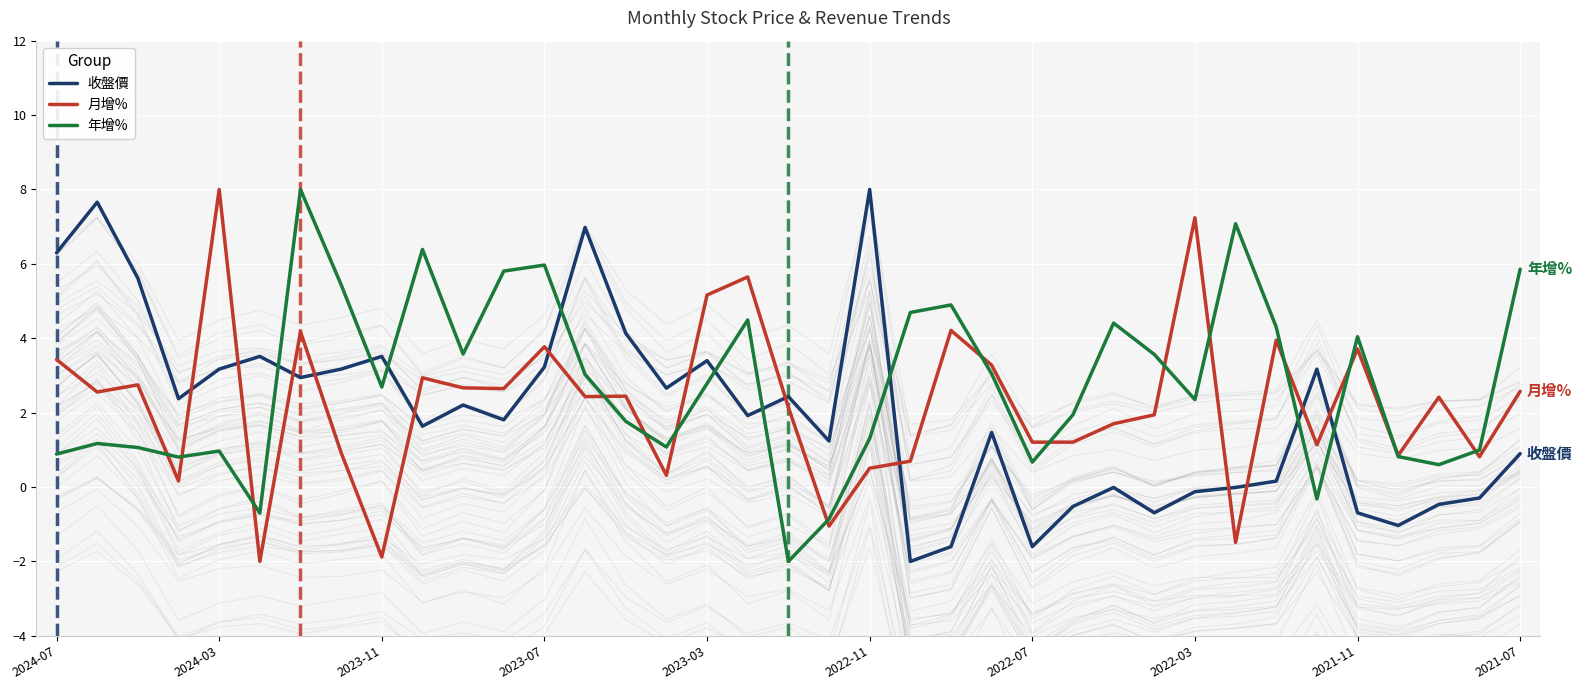

What is the difference between the maximum and minimum values in the 收盤價 series?

10.0